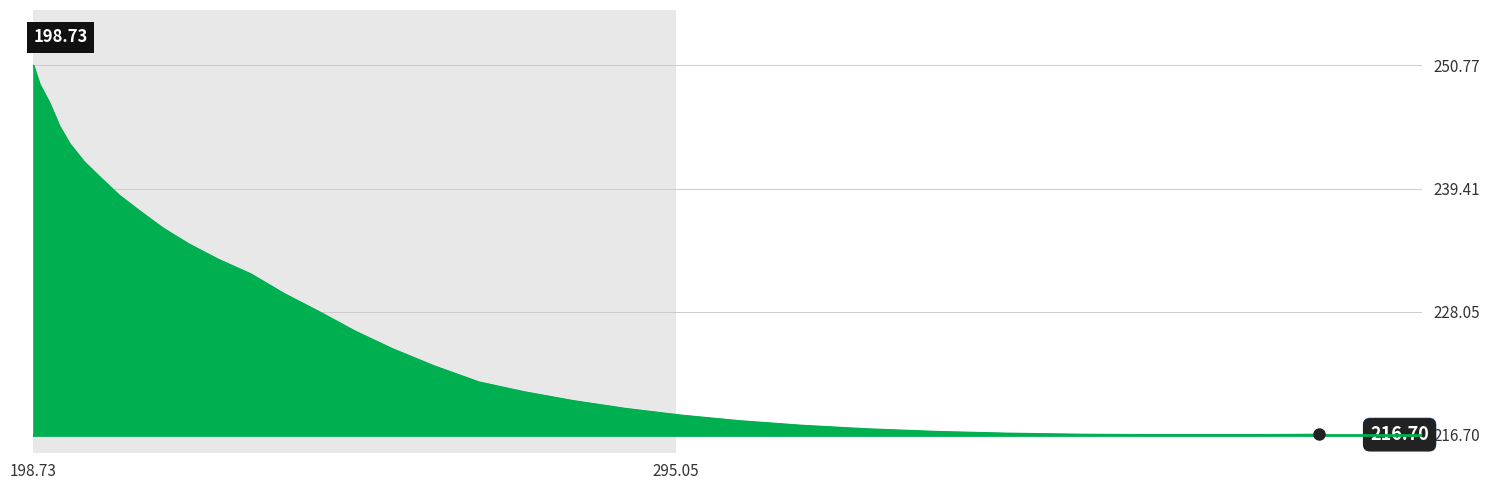

What is the difference between the maximum and minimum values?

34.1